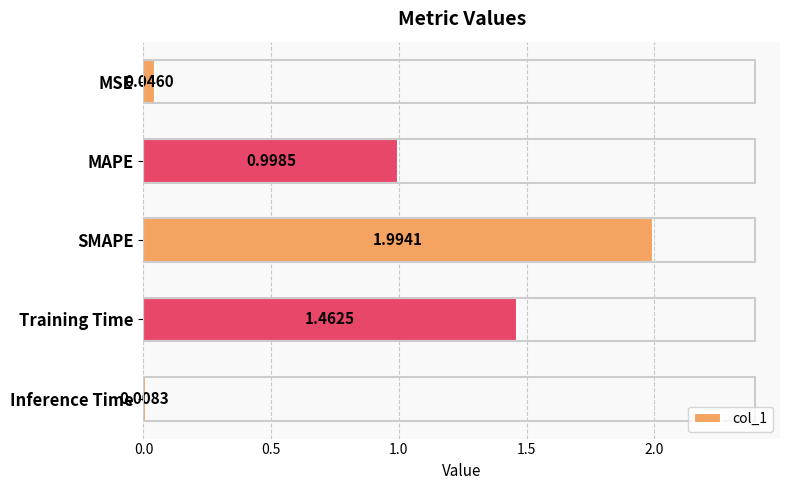

What is the difference between the maximum and minimum values?

2.0